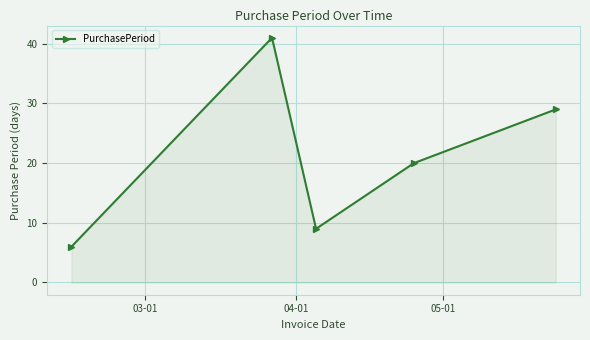

What is the minimum value shown in the chart?

6